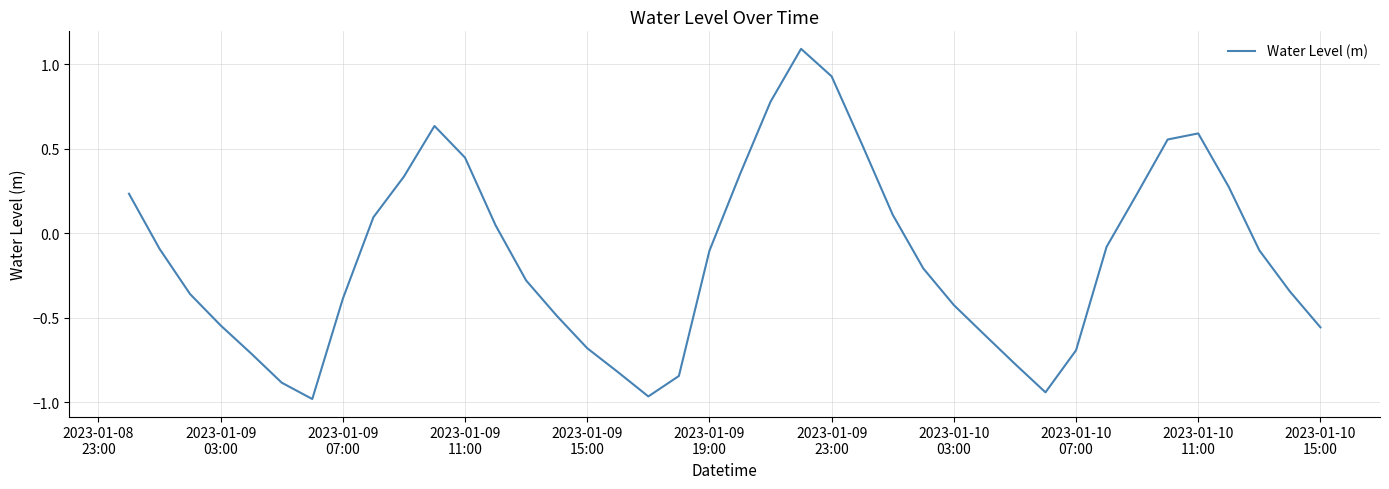

How many lines are shown in the chart?

1